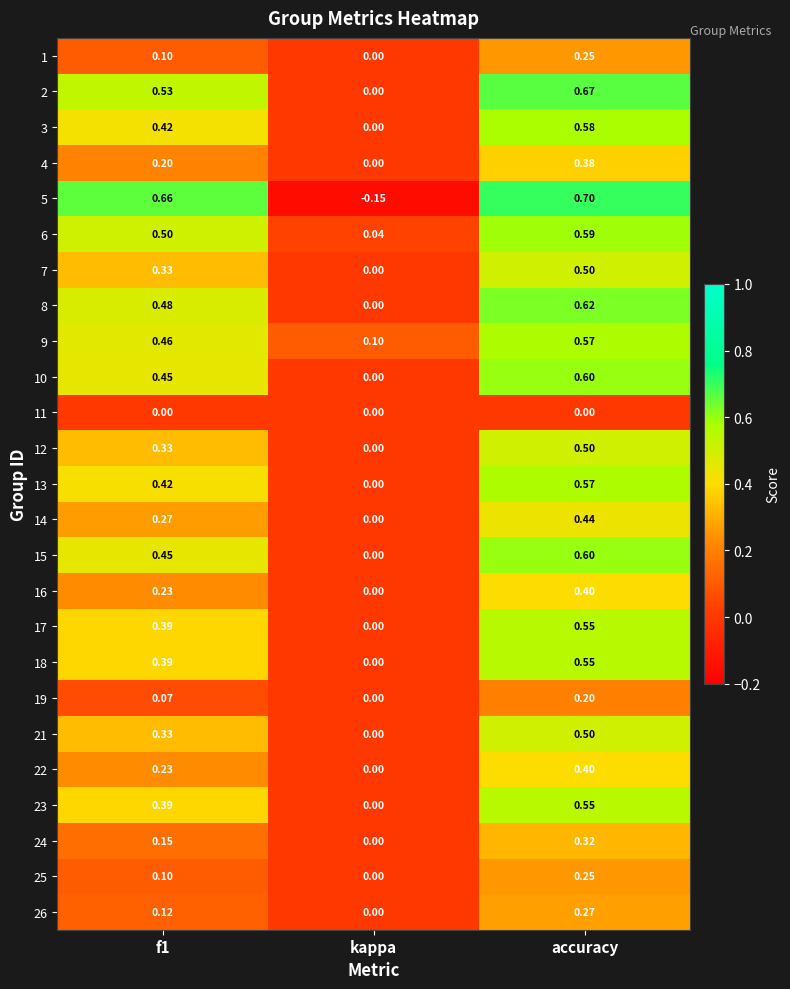

Which label corresponds to the smallest value in the chart?

kappa